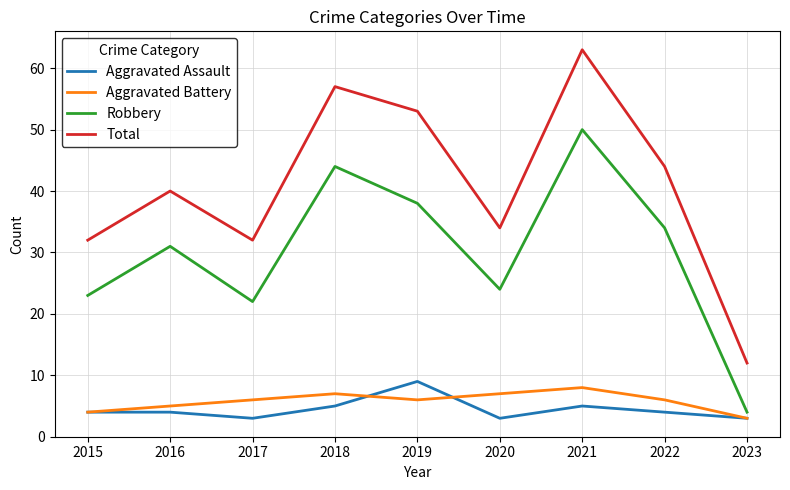

What is the sum of all Robbery values?

270